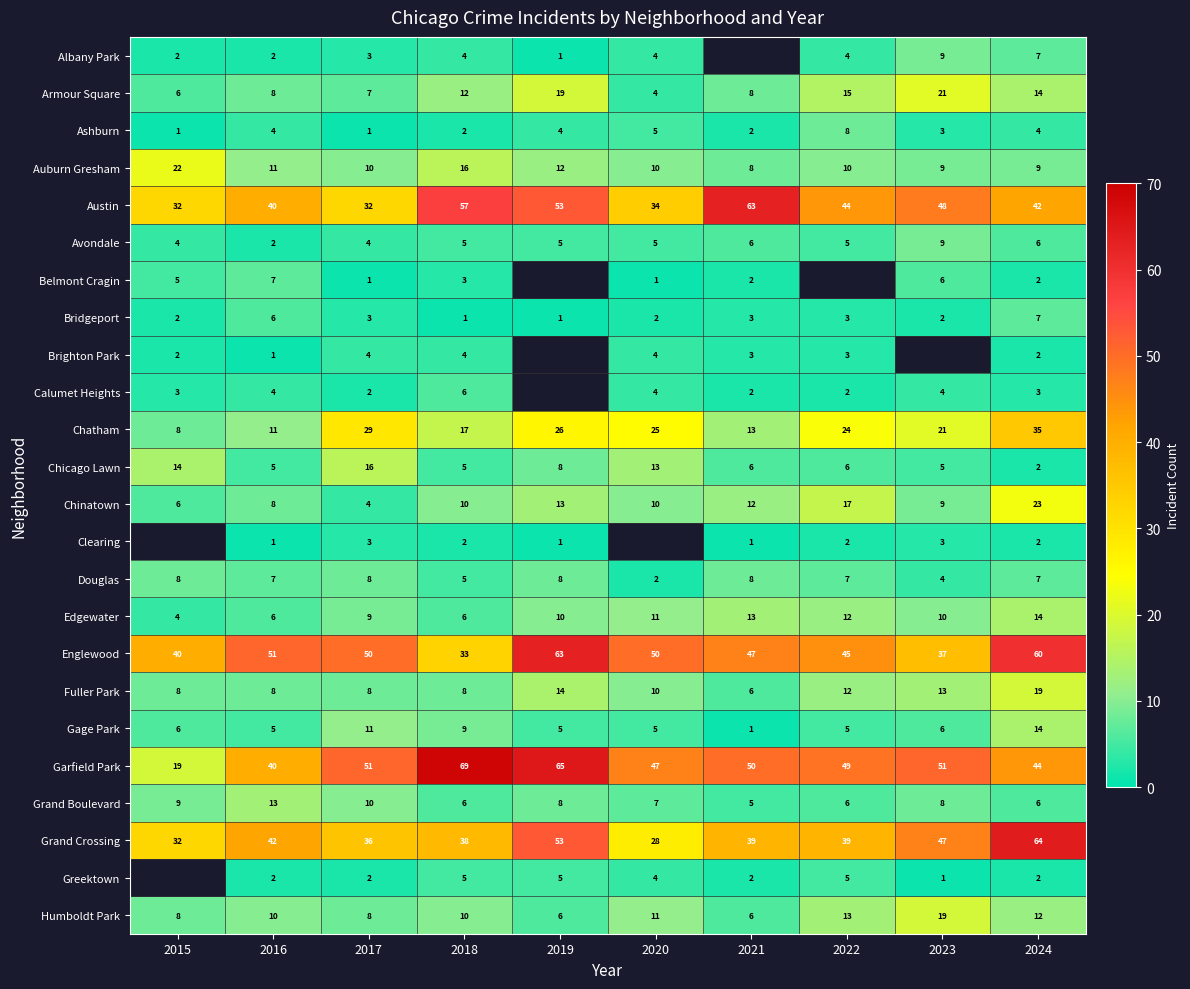

The value of Grand Crossing at 2019 is 82.5. True or false?

False